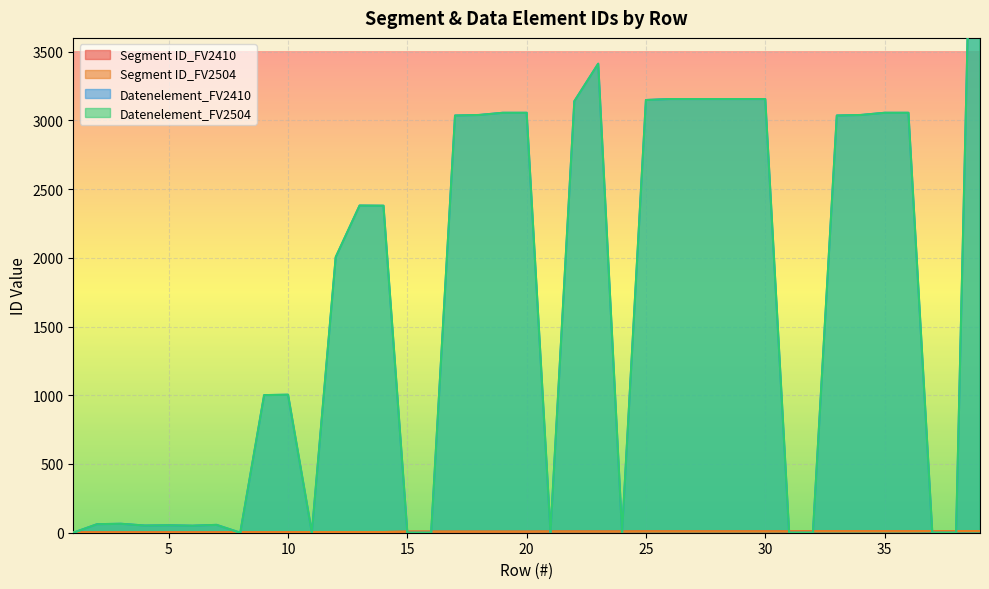

Reading left to right, list all the values displayed in this chart.

Segment ID_FV2410: 3	3	3	3	3	3	3	4	4	4	5	5	5	5	8	8	8	8	8	8	9	9	9	9	10	10	10	10	10	10	10	11	11	11	11	11	12	12	12
Segment ID_FV2504: 3	3	3	3	3	3	3	4	4	4	5	5	5	5	8	8	8	8	8	8	9	9	9	9	10	10	10	10	10	10	10	11	11	11	11	11	12	12	12
Datenelement_FV2410: 0	62	65	52	54	51	57	0	1001	1004	0	2005	2380	2379	0	0	3035	3039	3055	3055	0	3139	3412	0	3148	3155	3155	3155	3155	3155	0	0	3035	3039	3055	3055	0	0	7495
Datenelement_FV2504: 0	62	65	52	54	51	57	0	1001	1004	0	2005	2380	2379	0	0	3035	3039	3055	3055	0	3139	3412	0	3148	3155	3155	3155	3155	3155	0	0	3035	3039	3055	3055	0	0	7495